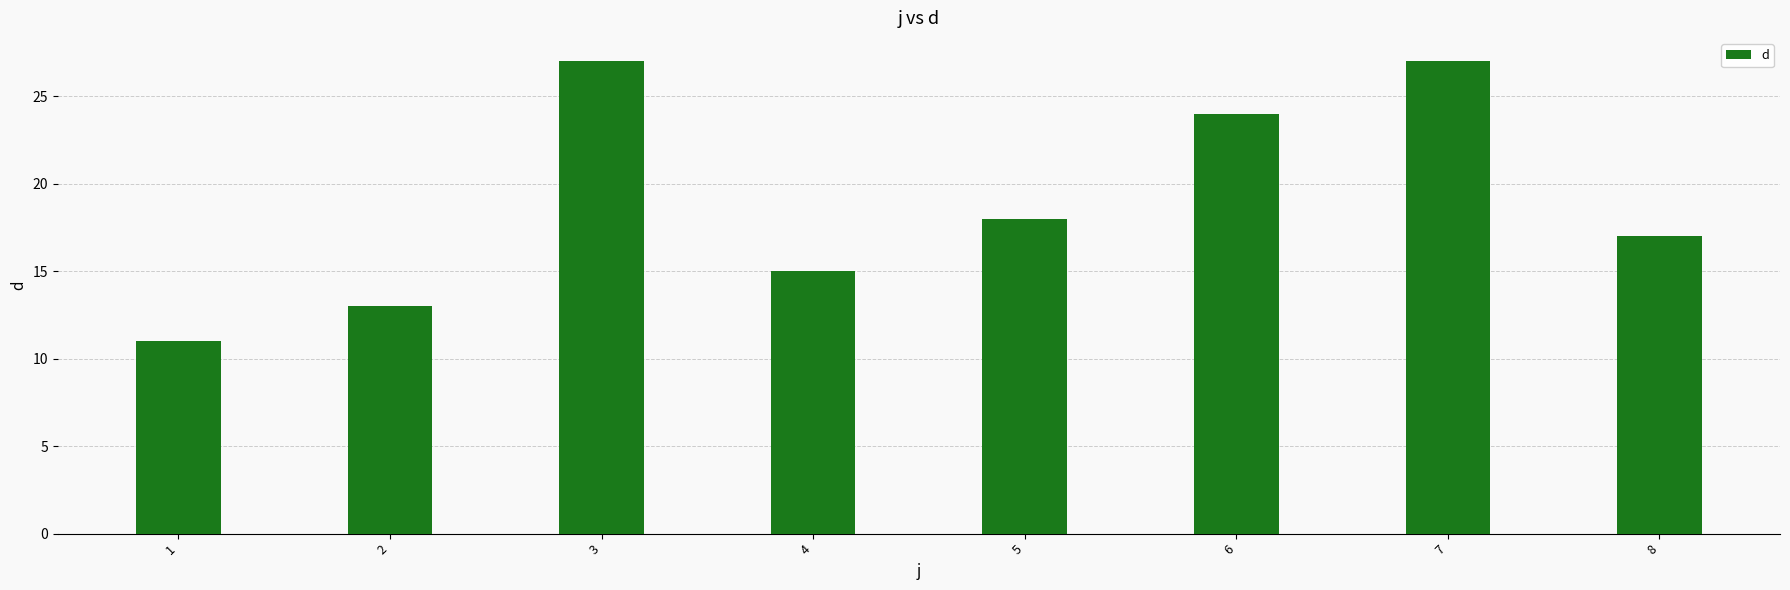

Reading left to right, transcribe all the data shown in this chart.

11	13	27	15	18	24	27	17